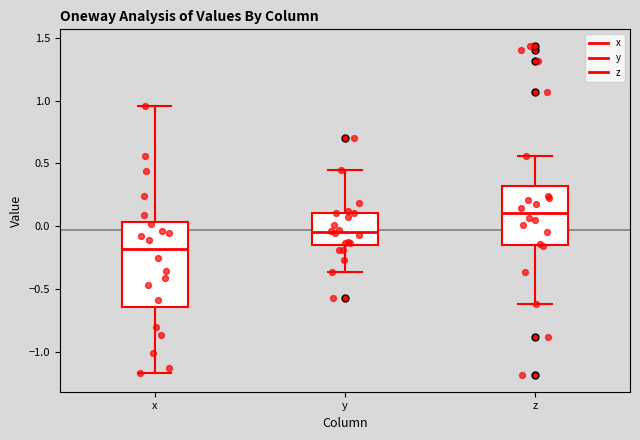

Where does the upper whisker of the box for z end on the y-axis? The values are not printed on the chart, so give them approximately, as read against the axis.

0.55